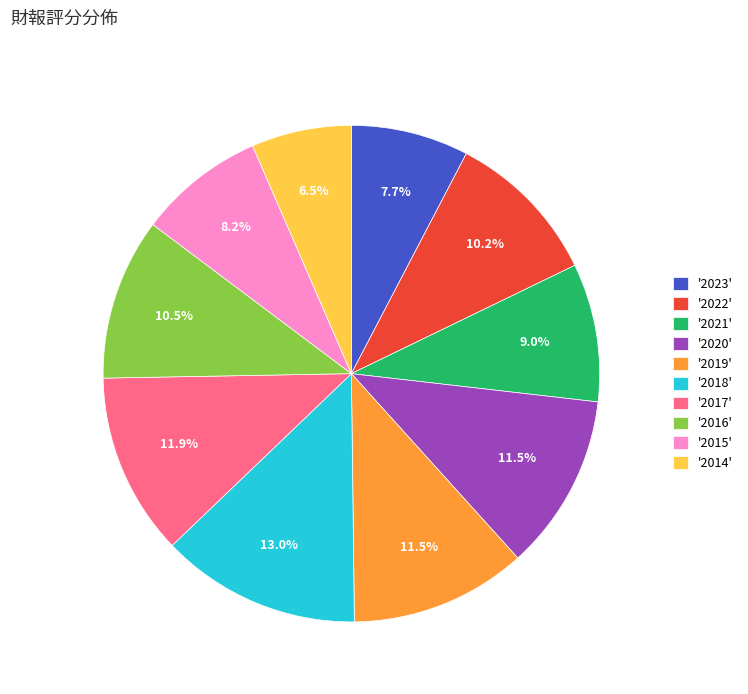

Which category has the biggest portion of the pie?

'2018'